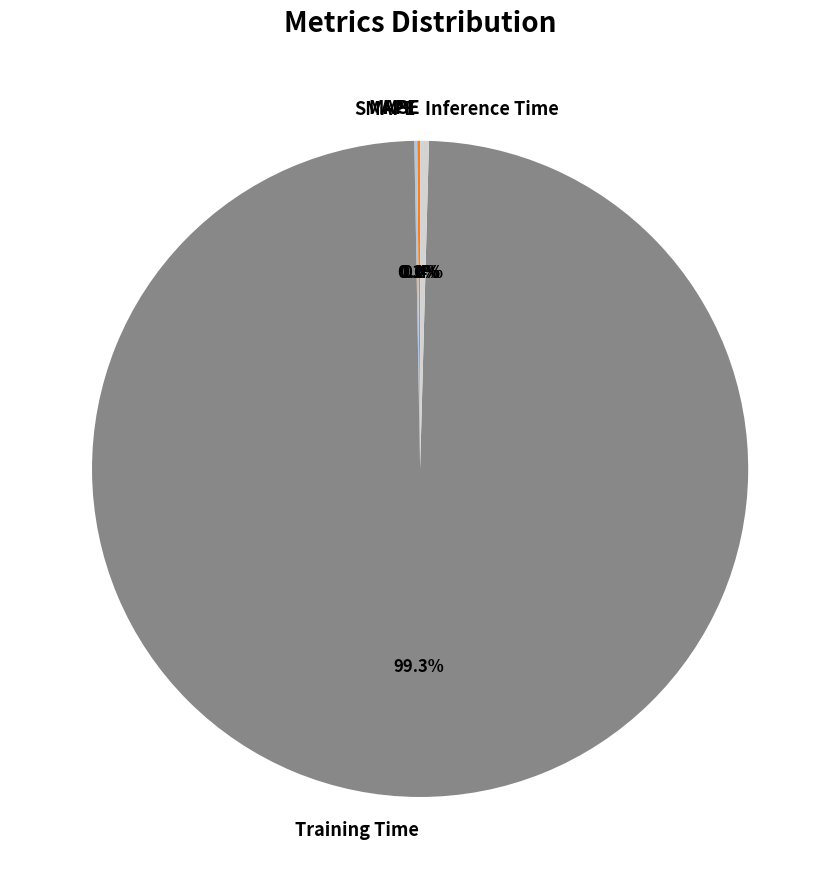

What is the largest slice in the pie chart?

Training Time